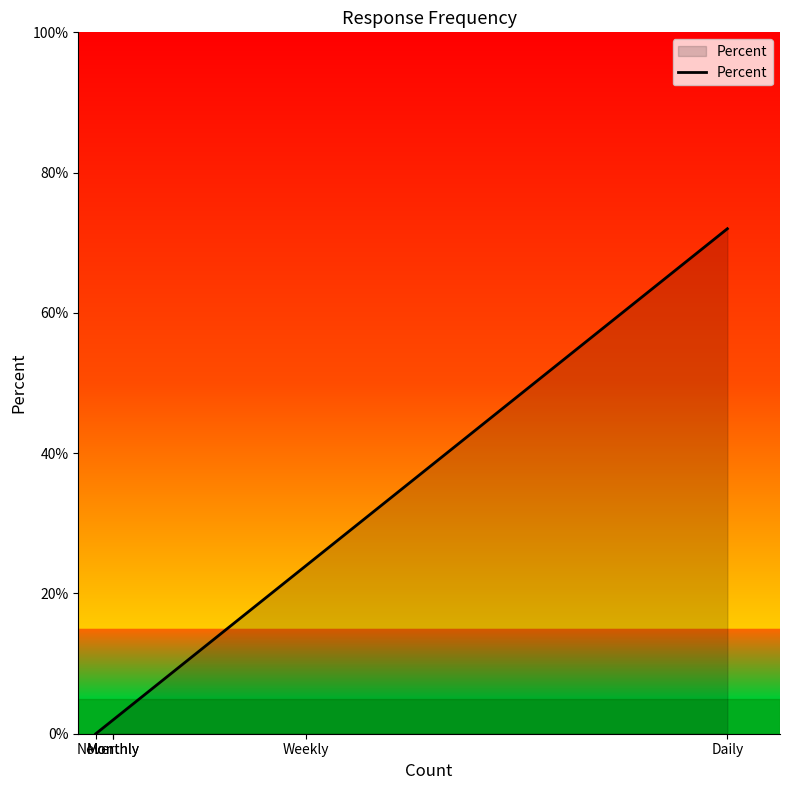

Is it true that the value at Monthly is 2?

True